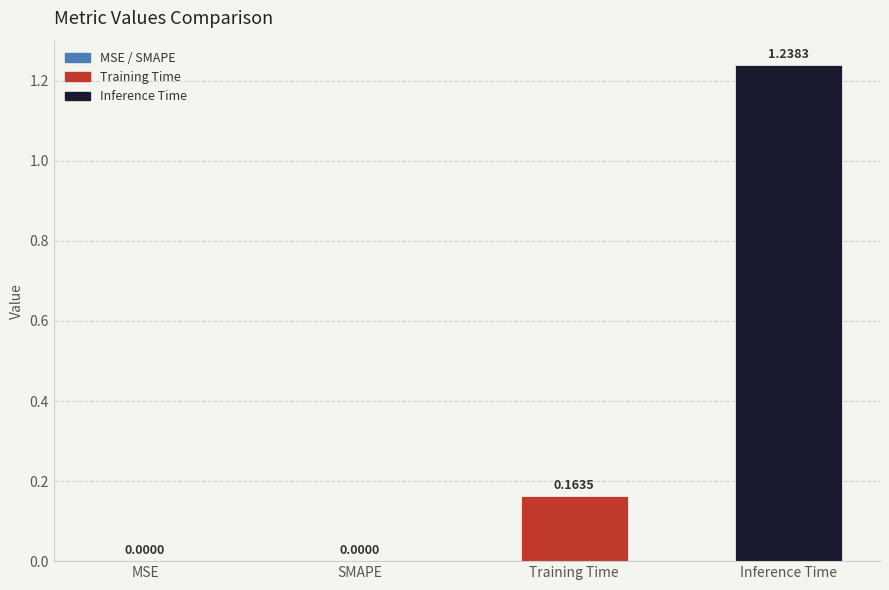

At which category does the chart reach its peak across all series?

Inference Time